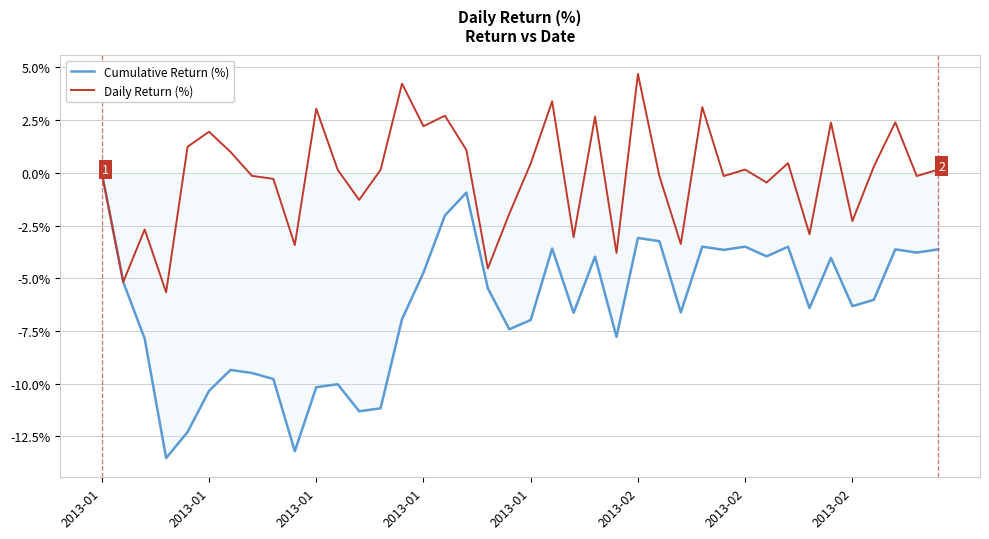

Which series has the widest spread of values?

Cumulative Return (%)